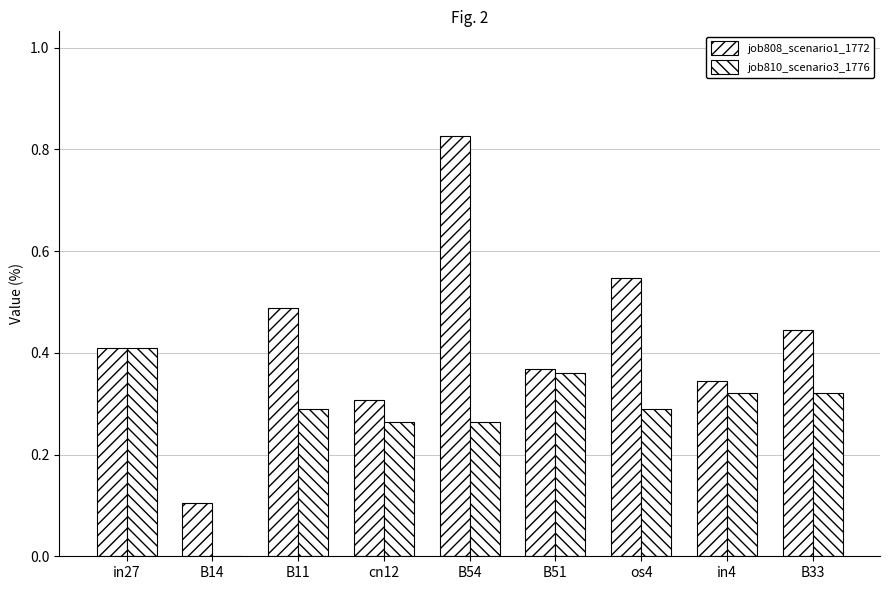

At which label is job810_scenario3_1776 closest to 0?

B14